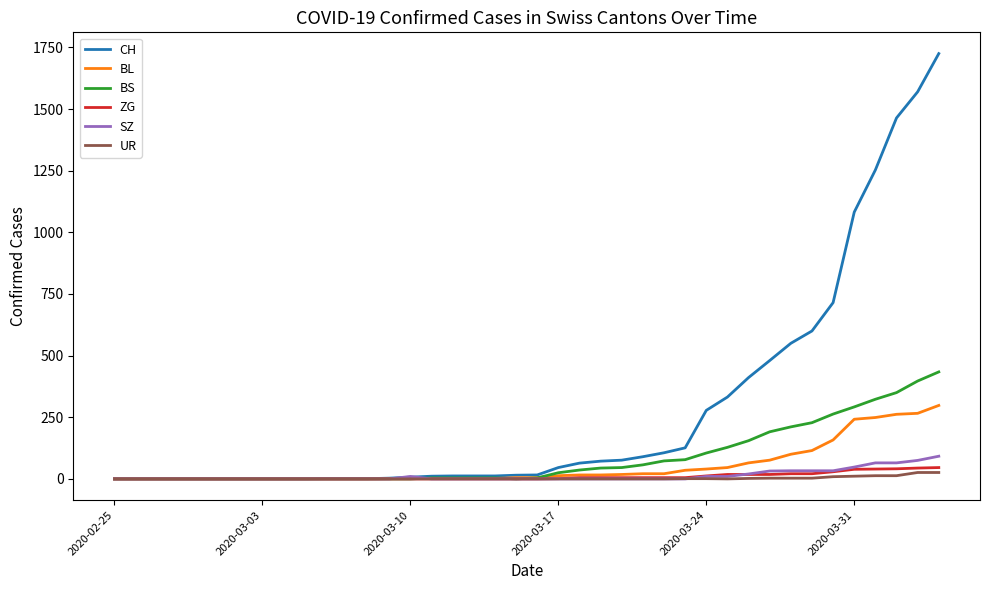

Which series has the widest spread of values?

CH